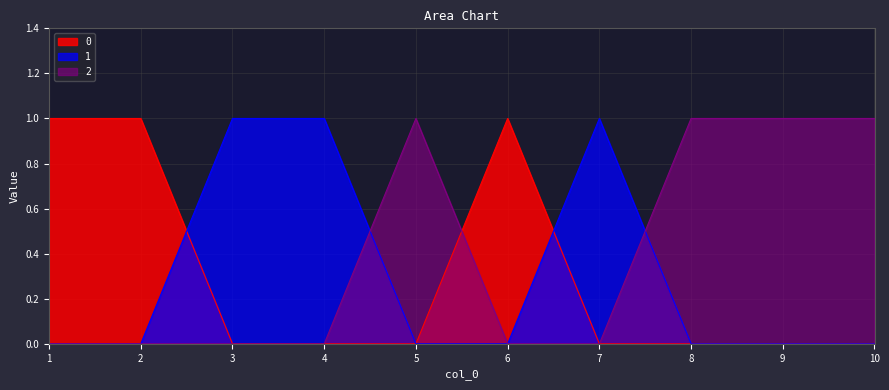

What are all the series names shown in the legend?

0, 1, 2